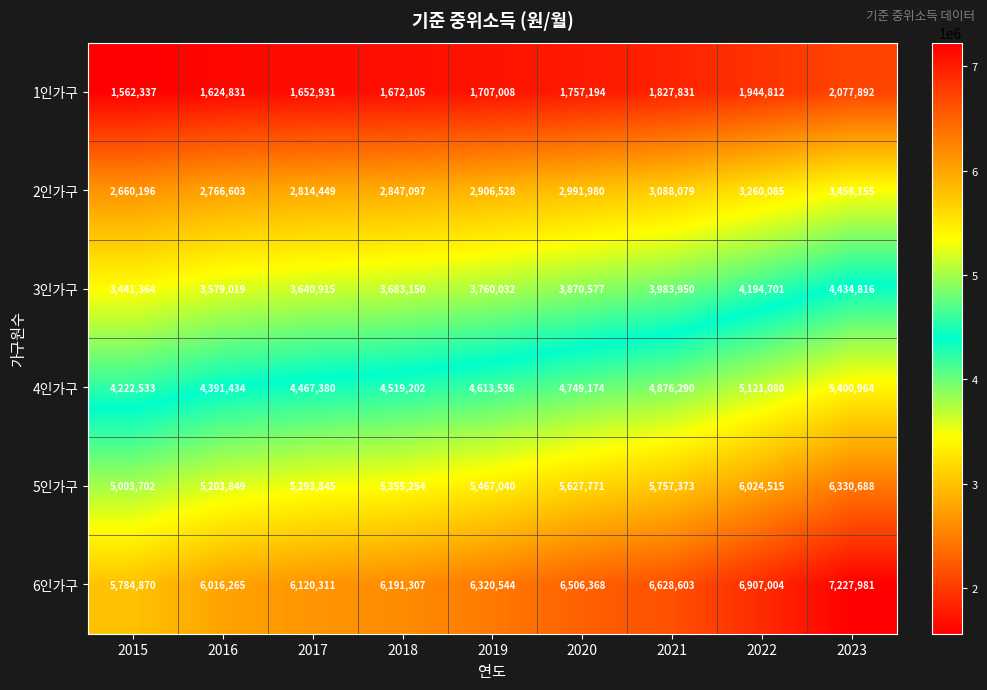

At which label does 6인가구 reach its peak?

2023